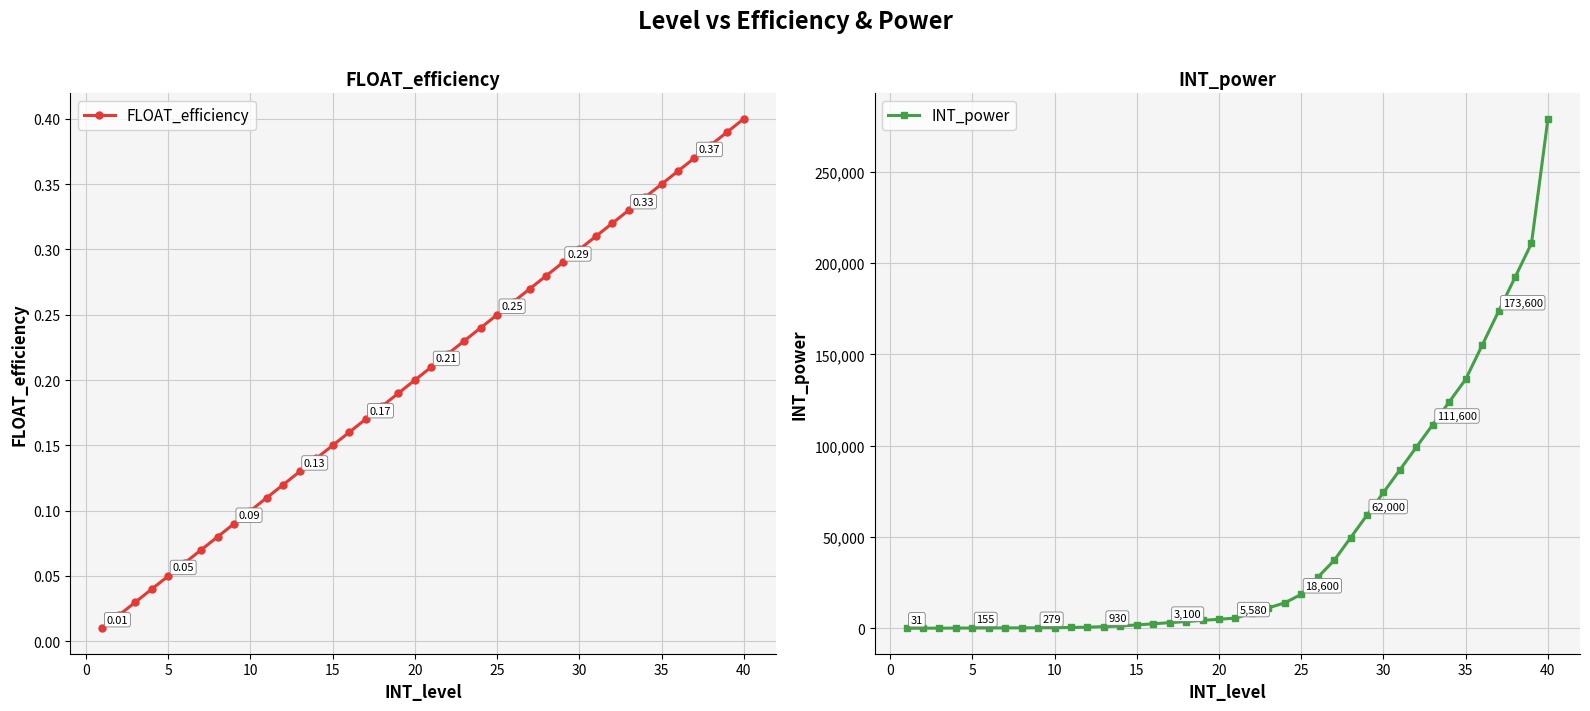

List the series in order of their overall mean, lowest first.

FLOAT_efficiency, INT_power